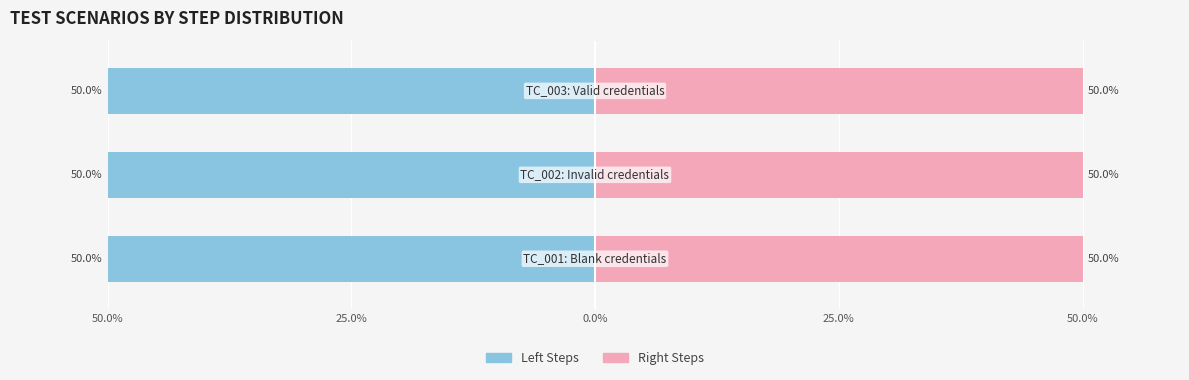

Is it true that Steps equals 2 at TC_003: Valid credentials?

False